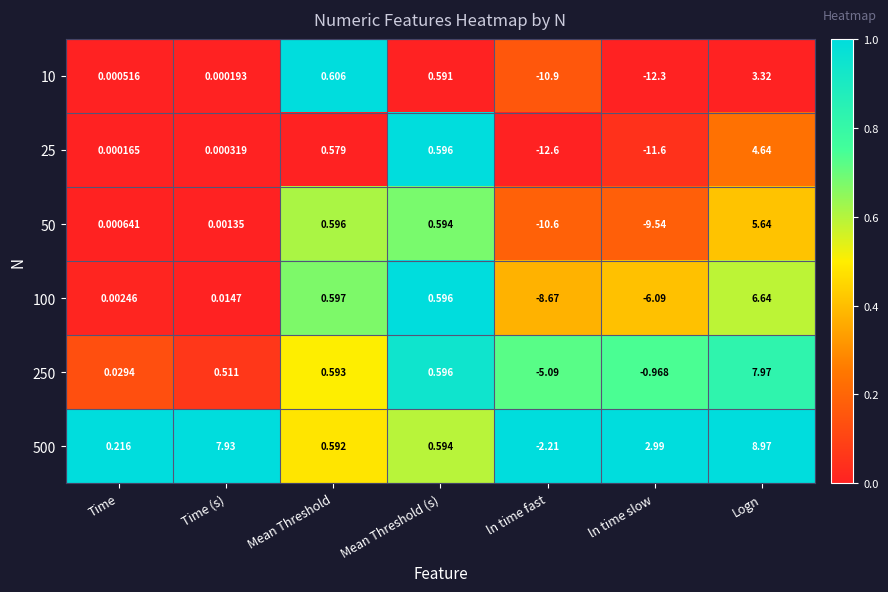

What is the total value across all series at Mean Threshold (s)?

3.6